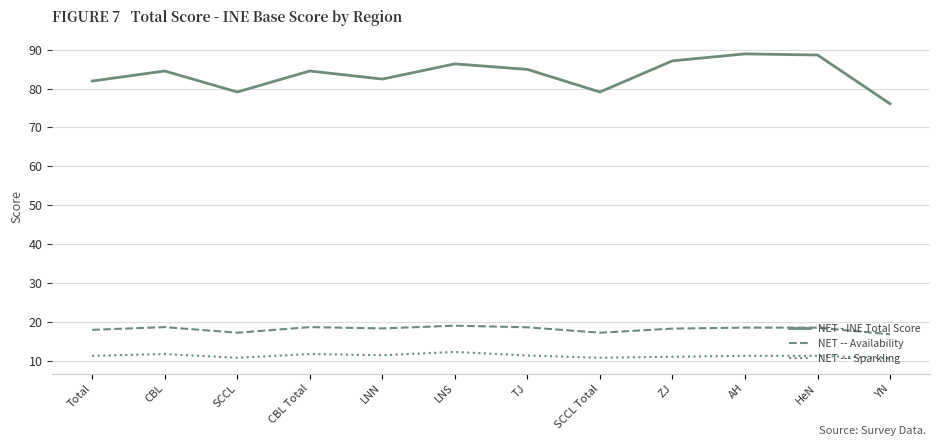

Count the NET --- Sparkling values in the range 11 to 12.

8